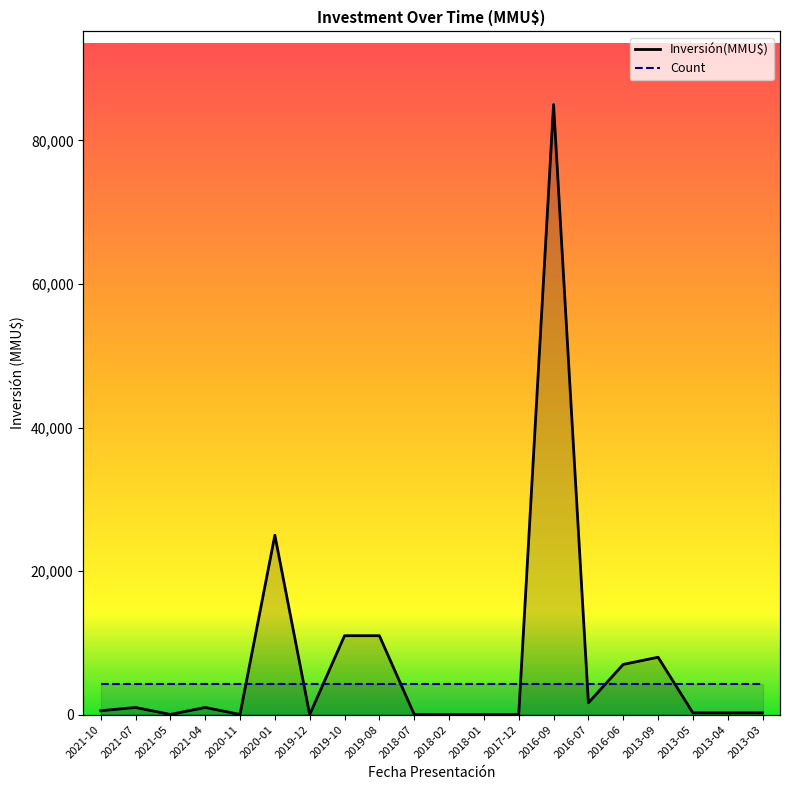

What is the change in value from 2019-12 to 2013-03?

+250